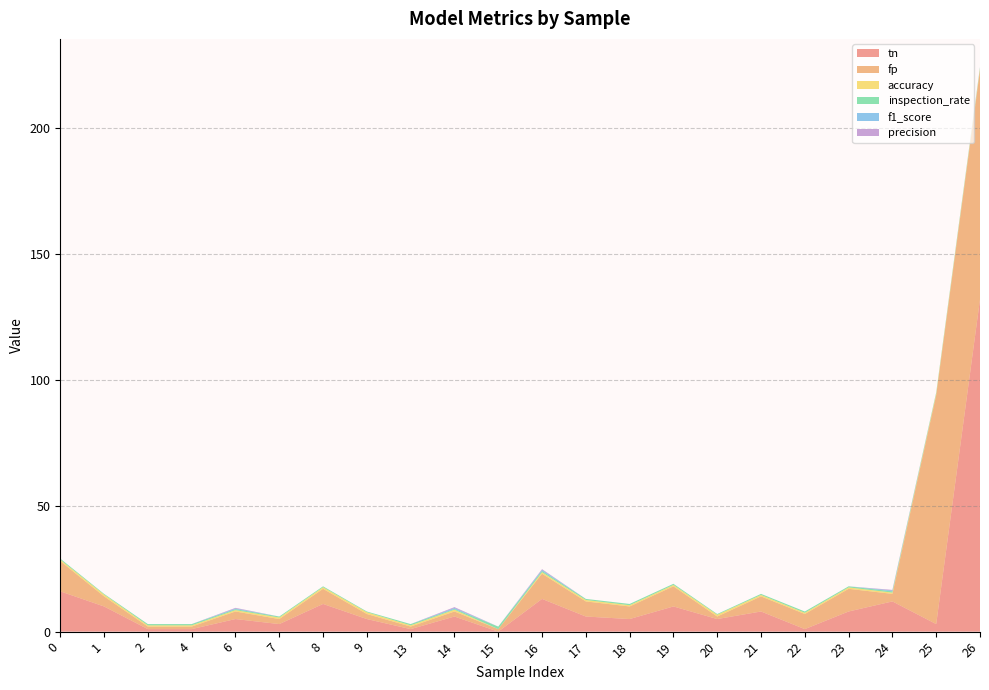

Reading left to right, extract all data points from this chart.

tn: 16.0	10.0	1.0	1.0	5.0	3.0	11.0	5.0	1.0	6.0	0.0	13.0	6.0	5.0	10.0	5.0	8.0	1.0	8.0	12.0	3.0	132.0
fp: 12.0	4.0	1.0	1.0	3.0	2.0	6.0	2.0	1.0	2.0	1.0	10.0	6.0	5.0	8.0	1.0	6.0	6.0	9.0	3.0	91.0	91.0
accuracy: 0.6	0.7	0.5	0.5	0.5	0.6	0.6	0.7	0.5	0.7	0.0	0.6	0.6	0.5	0.6	0.7	0.6	0.5	0.6	0.5	0.5	0.6
inspection_rate: 0.4	0.3	0.5	0.5	0.4	0.4	0.4	0.3	0.5	0.3	1.0	0.5	0.4	0.5	0.4	0.3	0.4	0.5	0.4	0.5	0.5	0.4
f1_score: 0.0	0.0	0.0	0.0	0.3	0.0	0.0	0.0	0.0	0.4	0.0	0.4	0.0	0.0	0.0	0.0	0.0	0.0	0.0	0.3	0.0	0.1
precision: 0.0	0.0	0.0	0.0	0.2	0.0	0.0	0.0	0.0	0.3	0.0	0.3	0.0	0.0	0.0	0.0	0.0	0.0	0.0	0.2	0.0	0.1